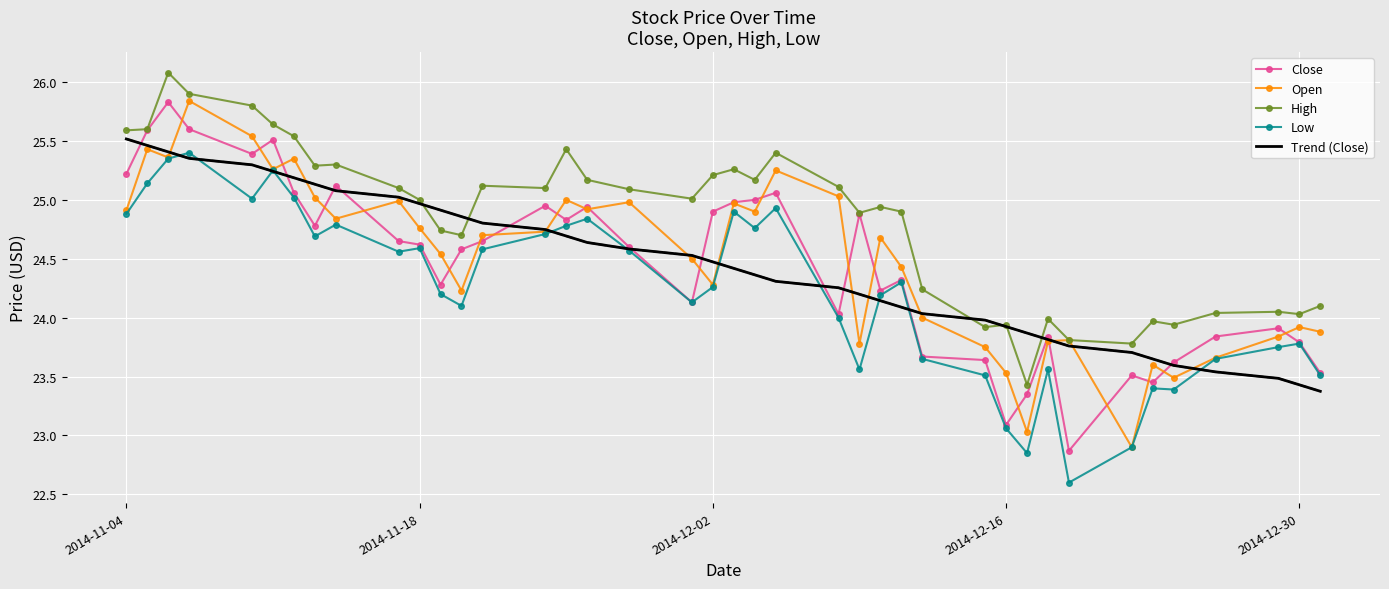

What is the minimum value shown in the chart?

22.6